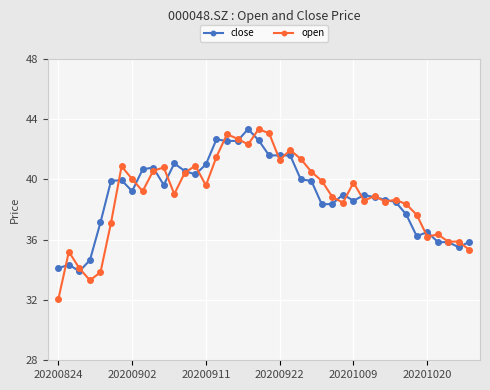

What is the value of the close point at the 10th from the left?

40.8